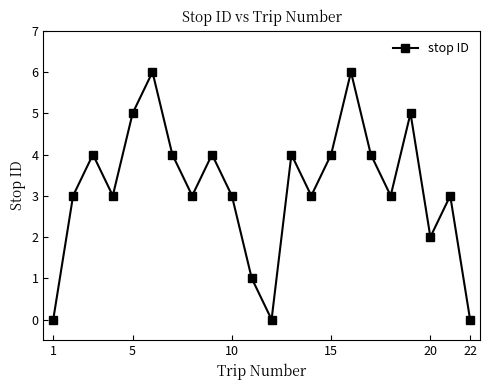

What is the value of the 14th point from the left?

3